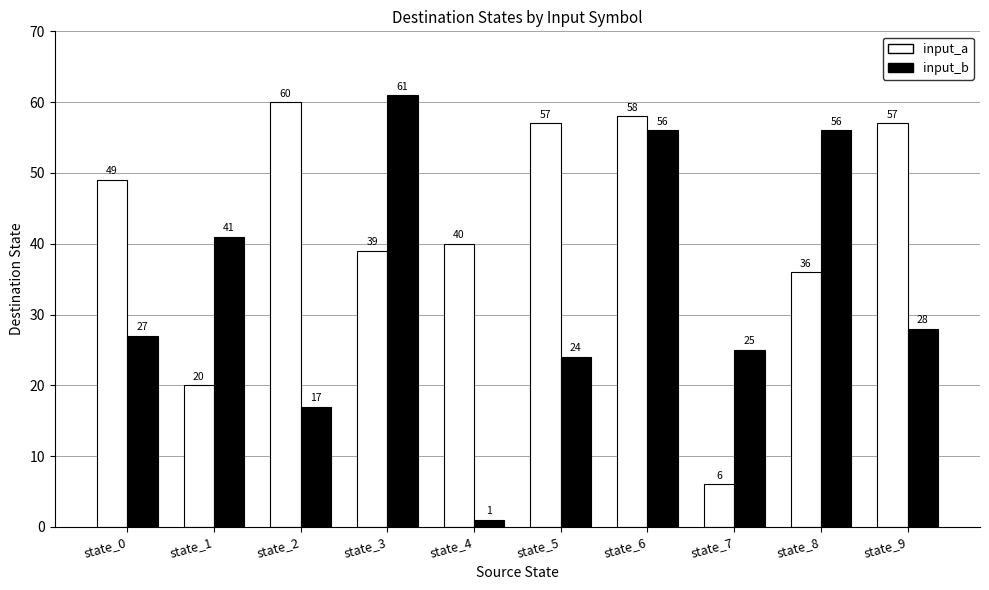

The value of input_b at state_3 is 61. True or false?

True